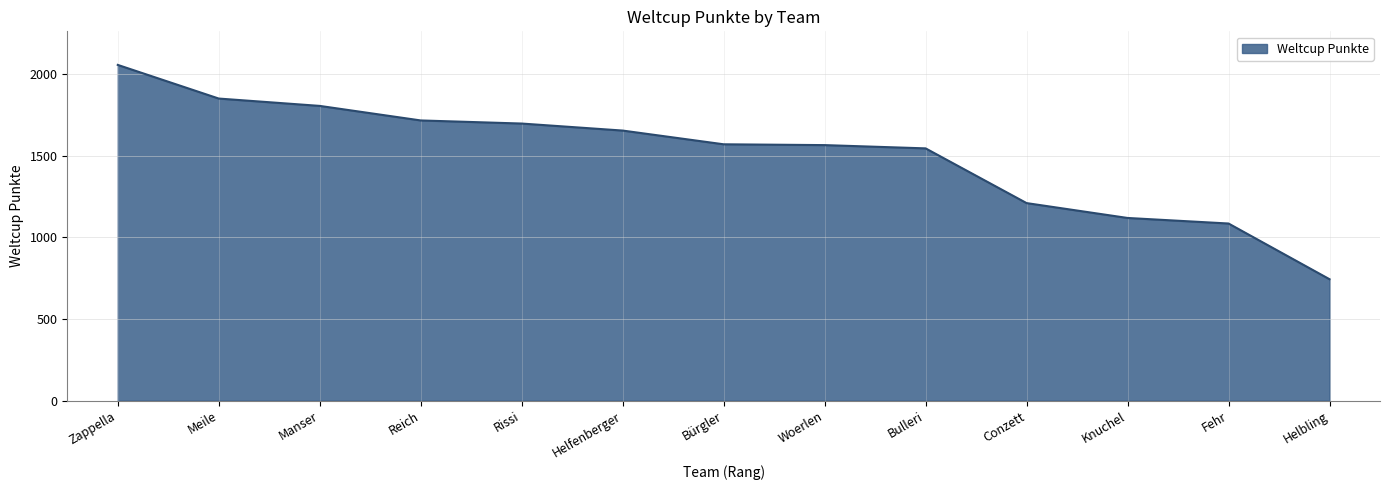

What is the difference between the maximum and minimum values?

1312